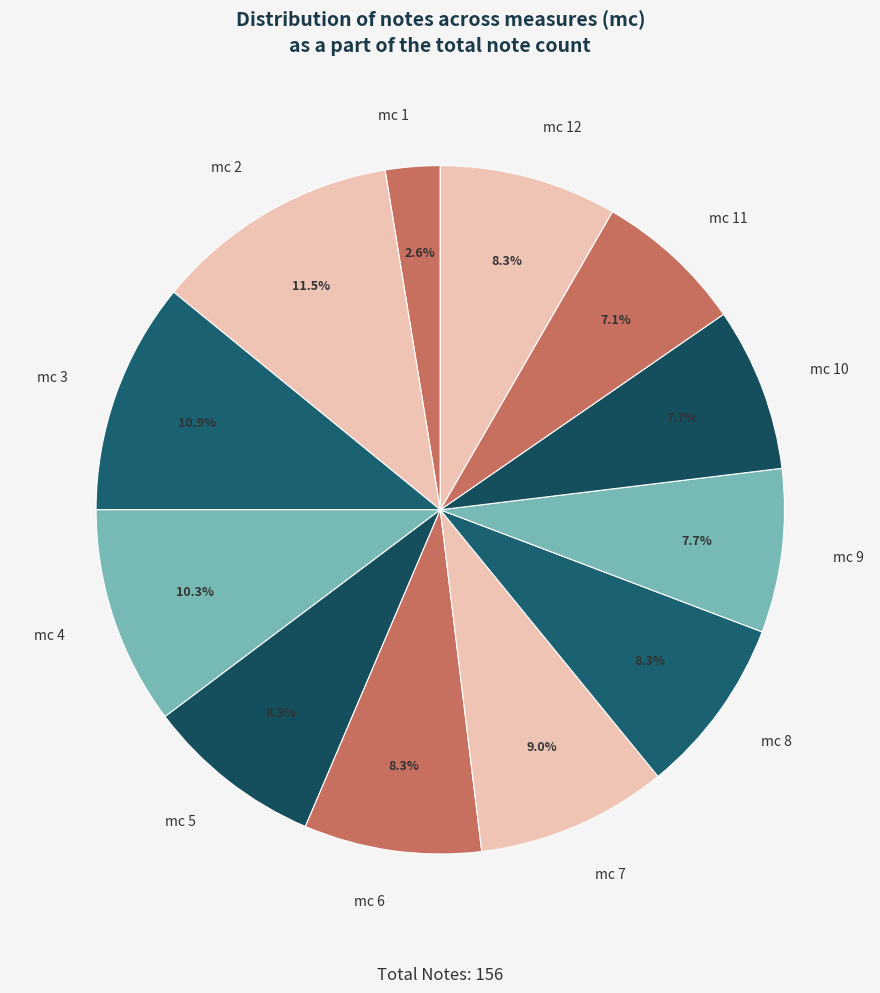

To the nearest percent, what is the average slice percentage?

8%